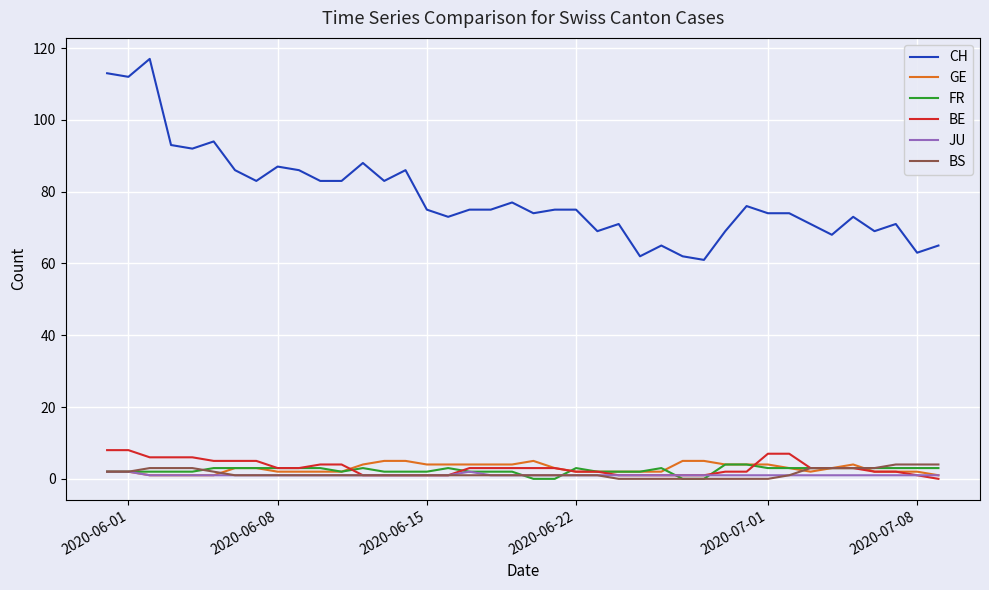

Count the BE values in the range 1 to 5.

32